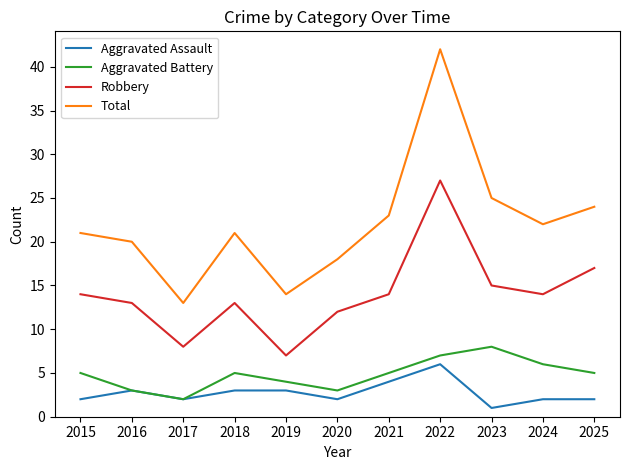

True or false: Robbery and Aggravated Battery intersect in this chart.

False